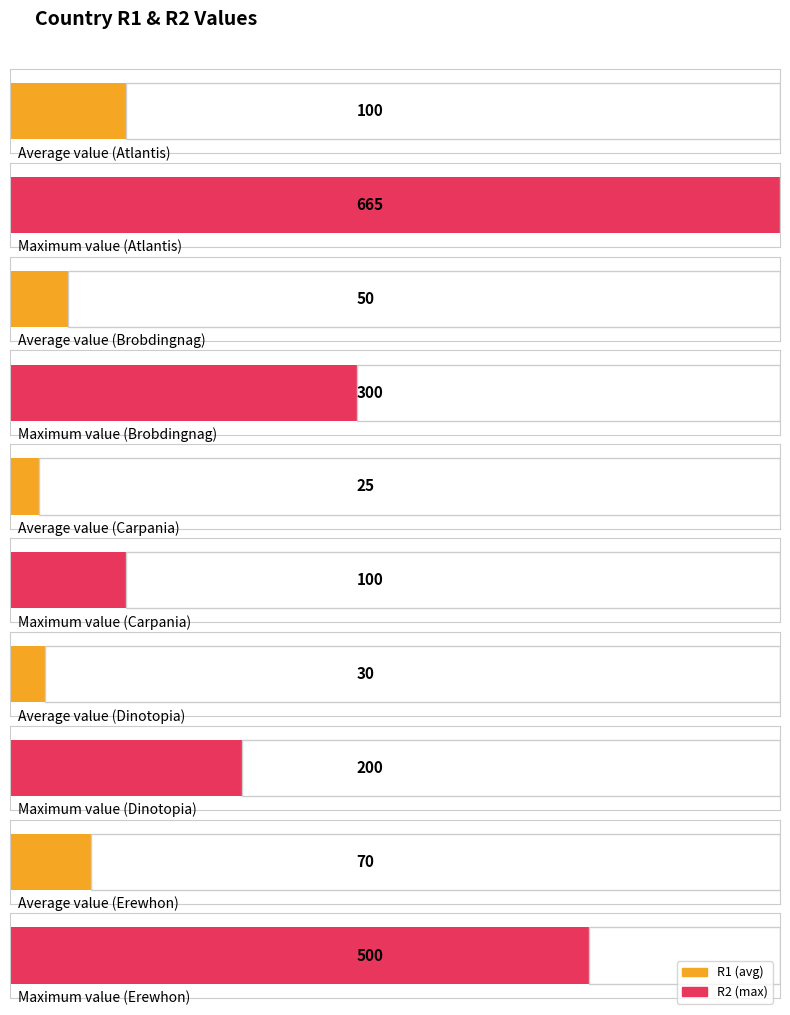

At which label does R2 reach its minimum?

Carpania